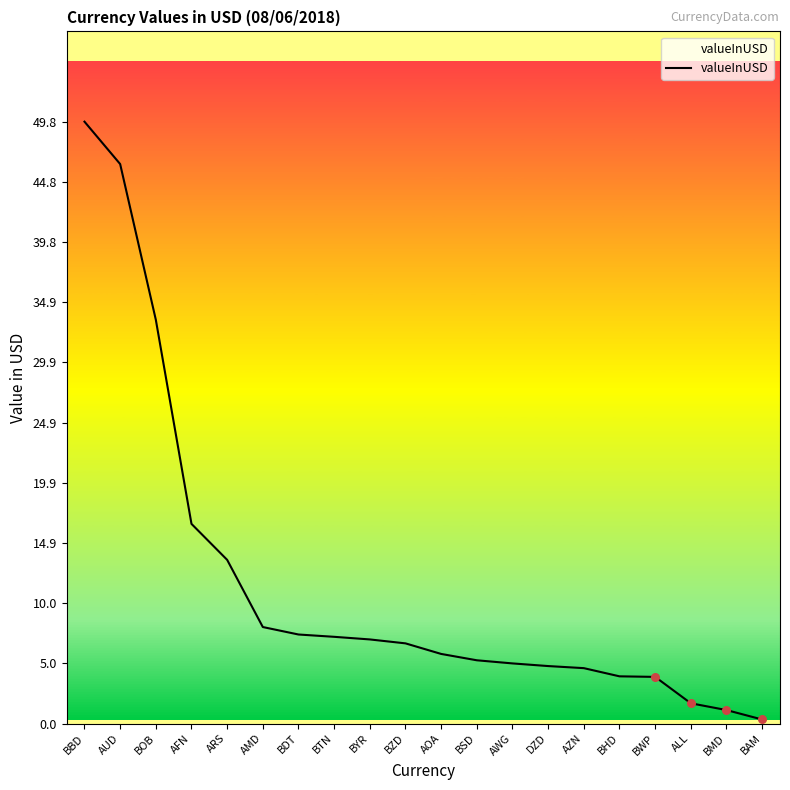

What is the change in value from ARS to BWP?

-9.7